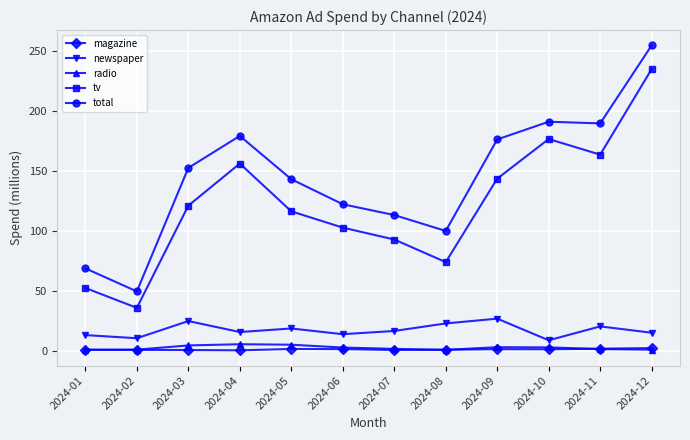

Which series has the largest range (max minus min)?

total